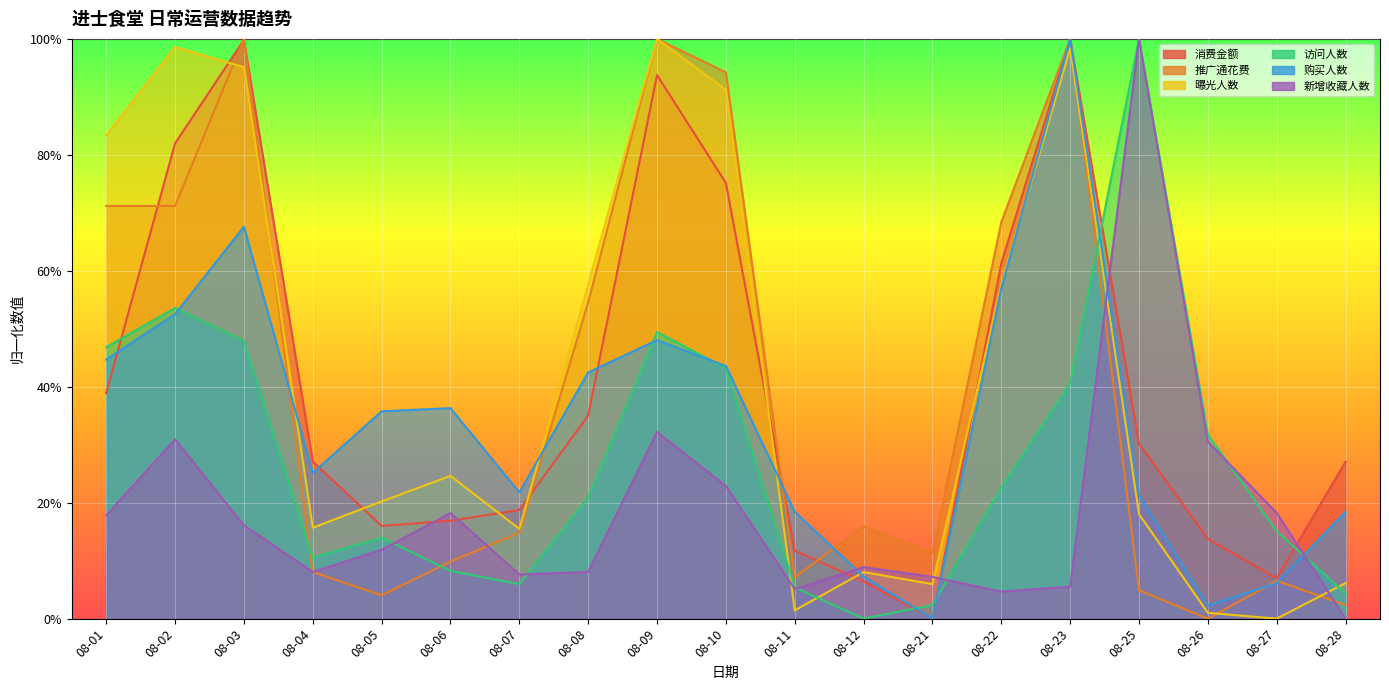

Reading left to right, what are all the values shown in this chart?

消费金额: 0.4	0.8	1.0	0.3	0.2	0.2	0.2	0.4	0.9	0.8	0.1	0.1	0.0	0.6	1.0	0.3	0.1	0.1	0.3
推广通花费: 0.7	0.7	1.0	0.1	0.0	0.1	0.1	0.5	1.0	0.9	0.1	0.2	0.1	0.7	1.0	0.0	0.0	0.1	0.0
曝光人数: 0.8	1.0	1.0	0.2	0.2	0.2	0.2	0.6	1.0	0.9	0.0	0.1	0.1	0.6	1.0	0.2	0.0	0.0	0.1
访问人数: 0.5	0.5	0.5	0.1	0.1	0.1	0.1	0.2	0.5	0.4	0.1	0.0	0.0	0.2	0.4	1.0	0.3	0.2	0.0
购买人数: 0.4	0.5	0.7	0.3	0.4	0.4	0.2	0.4	0.5	0.4	0.2	0.1	0.0	0.6	1.0	0.2	0.0	0.1	0.2
新增收藏人数: 0.2	0.3	0.2	0.1	0.1	0.2	0.1	0.1	0.3	0.2	0.1	0.1	0.1	0.0	0.1	1.0	0.3	0.2	0.0